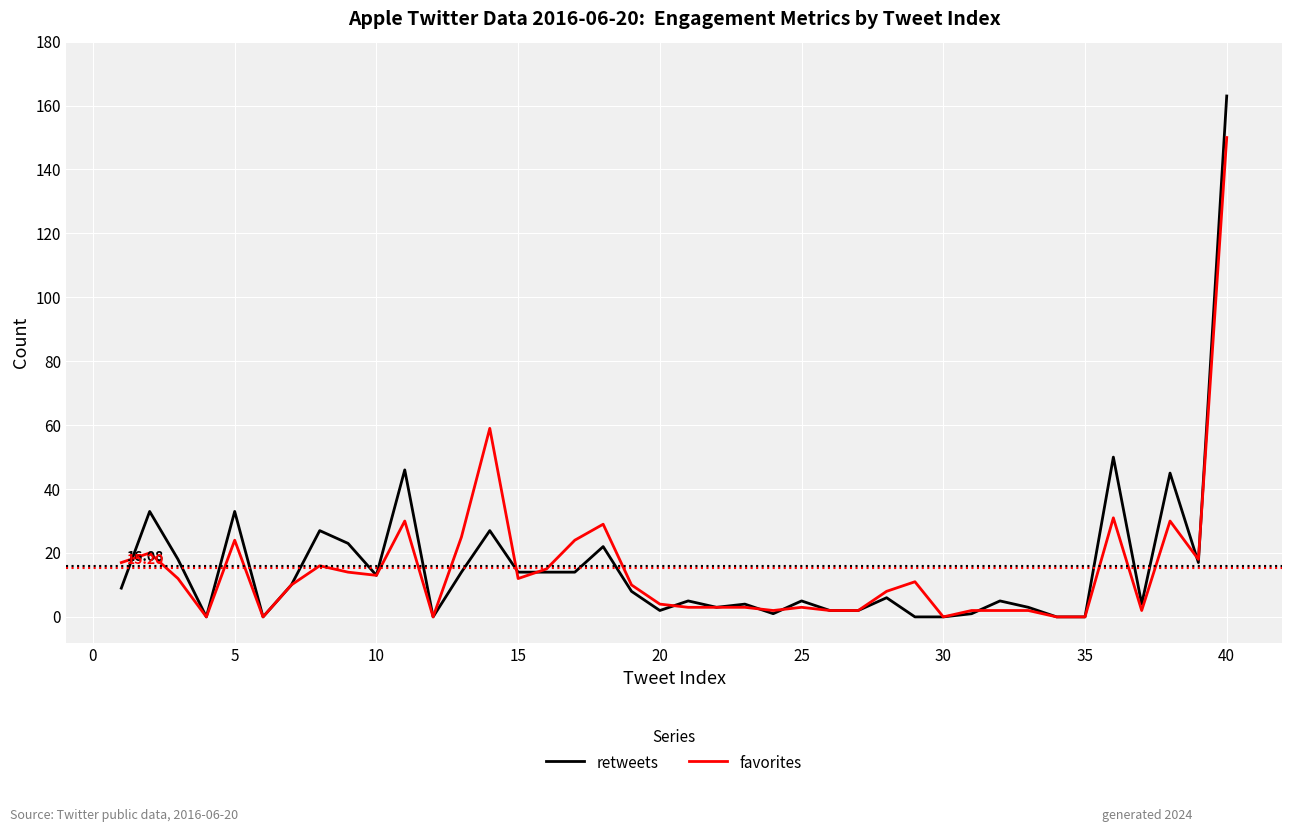

Which series has the largest range (max minus min)?

retweets